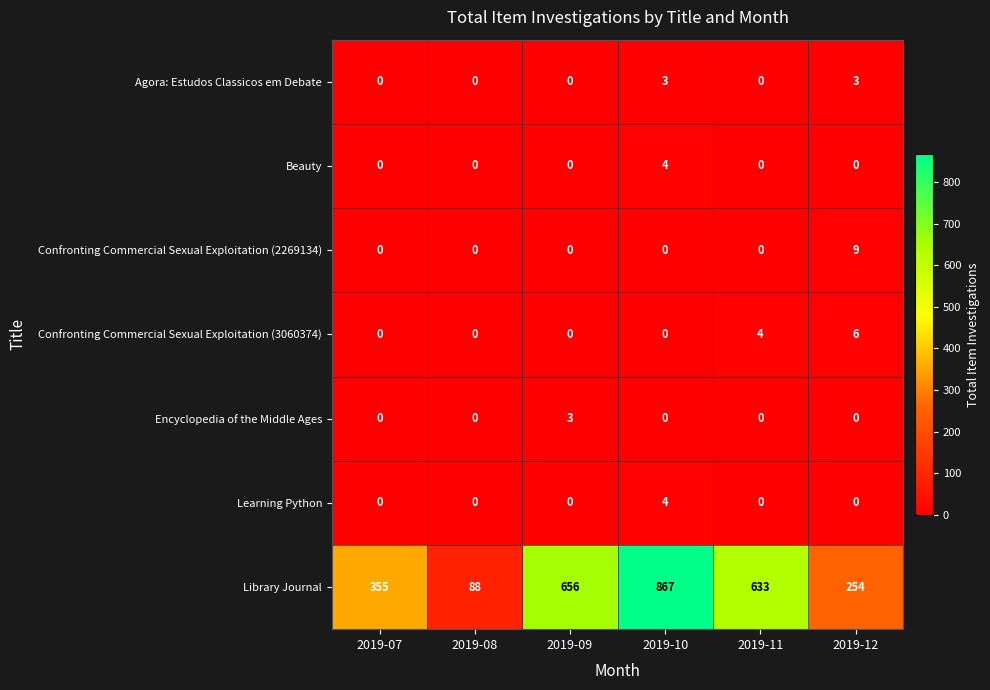

Count the number of data series in this chart.

7